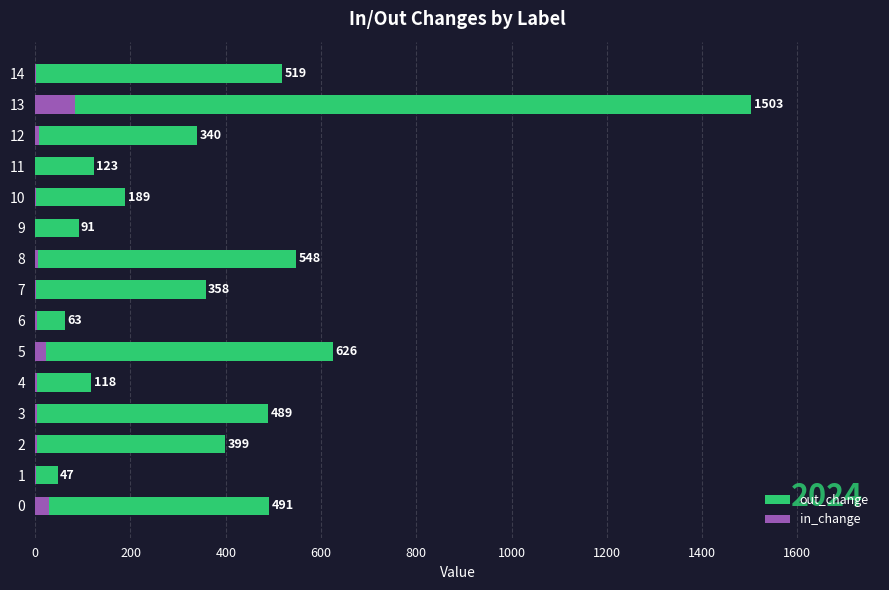

What is the value of the out_change bar at the 2nd from the left?

47